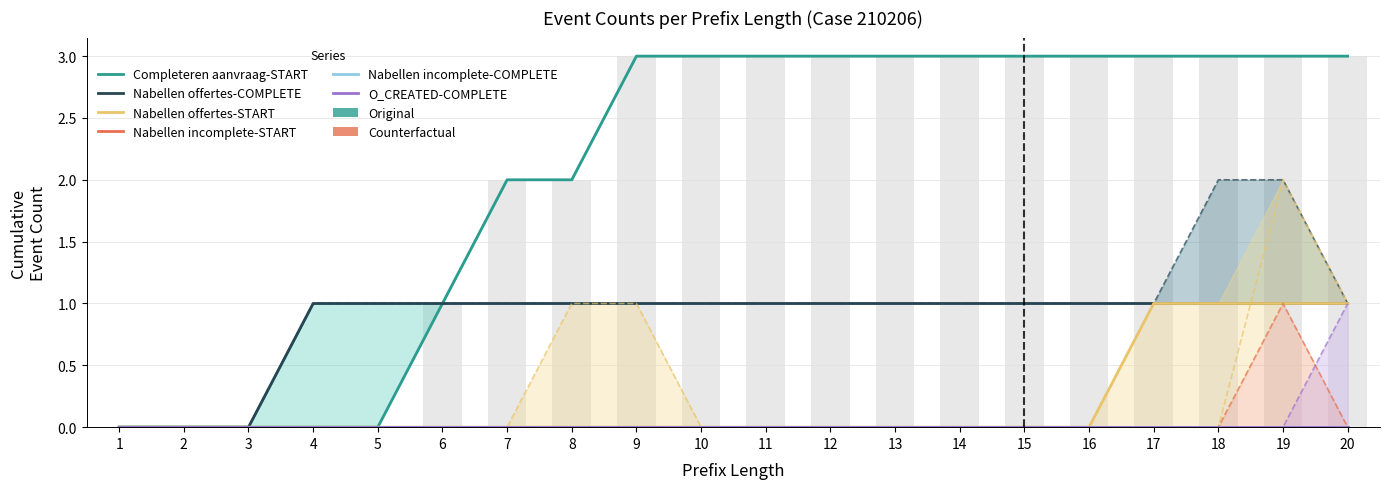

What is the difference between the highest and lowest values at 14?

3